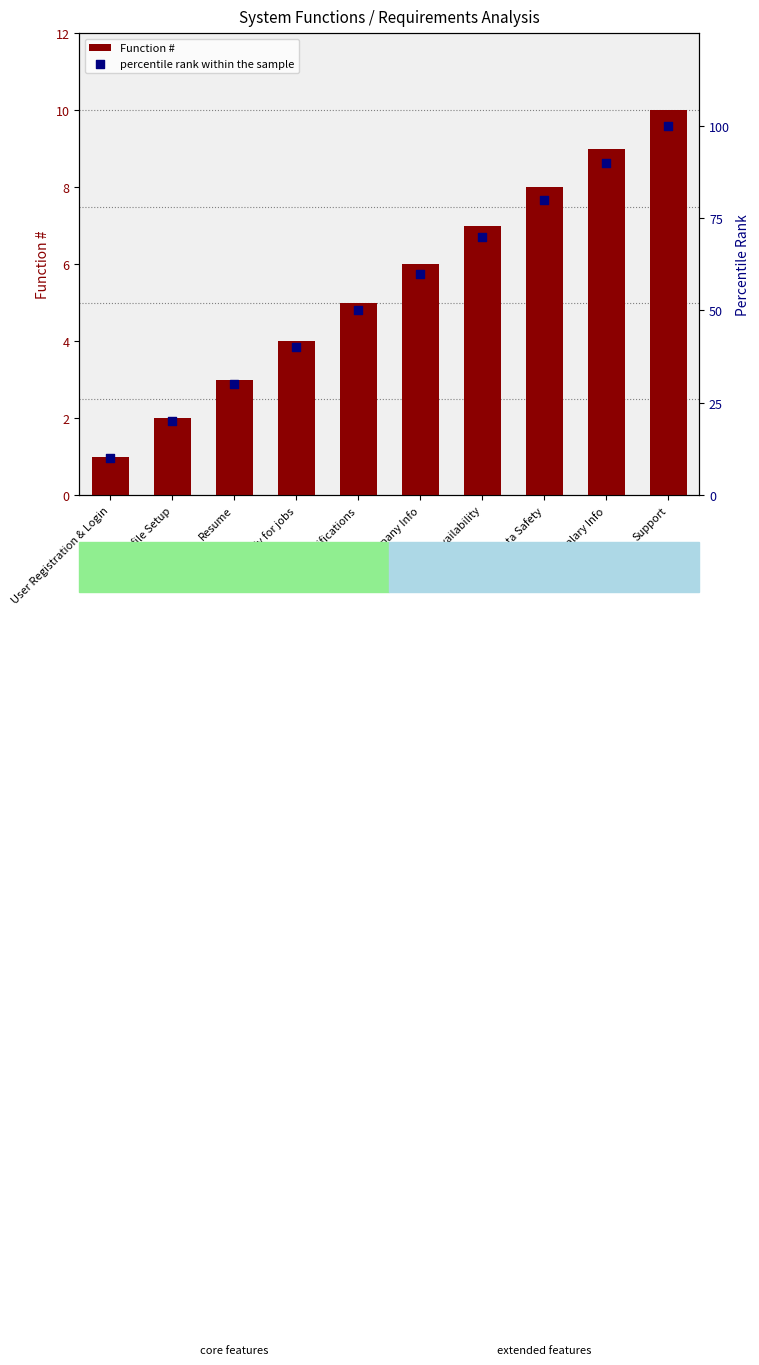

Which series has the widest spread of Y values?

percentile rank within the sample